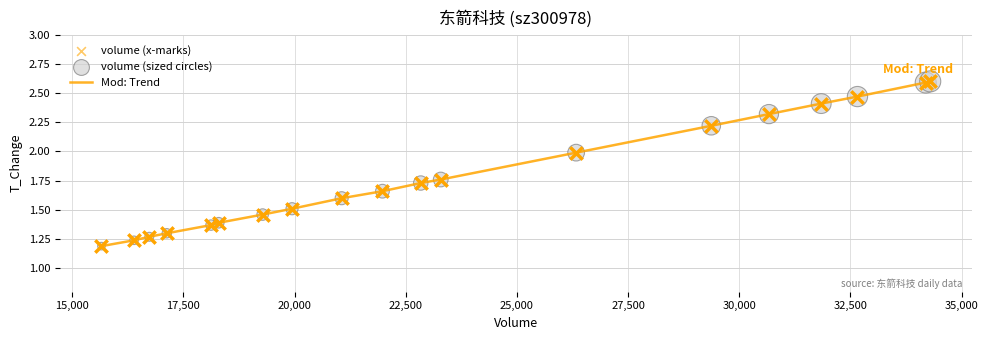

What is the greatest value displayed?

2.6